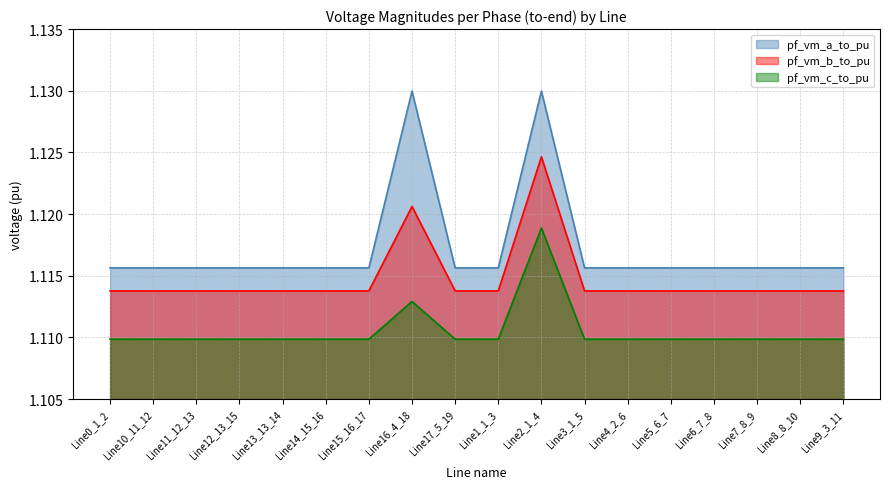

What is the sum of all pf_vm_b_to_pu values?

20.1